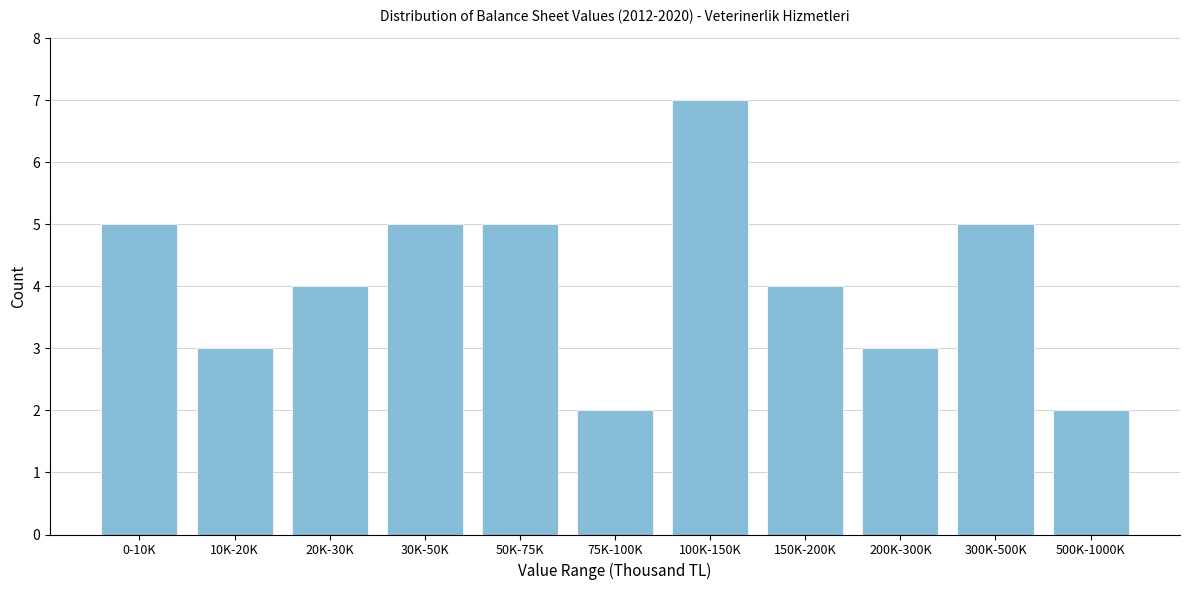

Reading right to left, transcribe all the data shown in this chart.

500K-1000K=2	300K-500K=5	200K-300K=3	150K-200K=4	100K-150K=7	75K-100K=2	50K-75K=5	30K-50K=5	20K-30K=4	10K-20K=3	0-10K=5